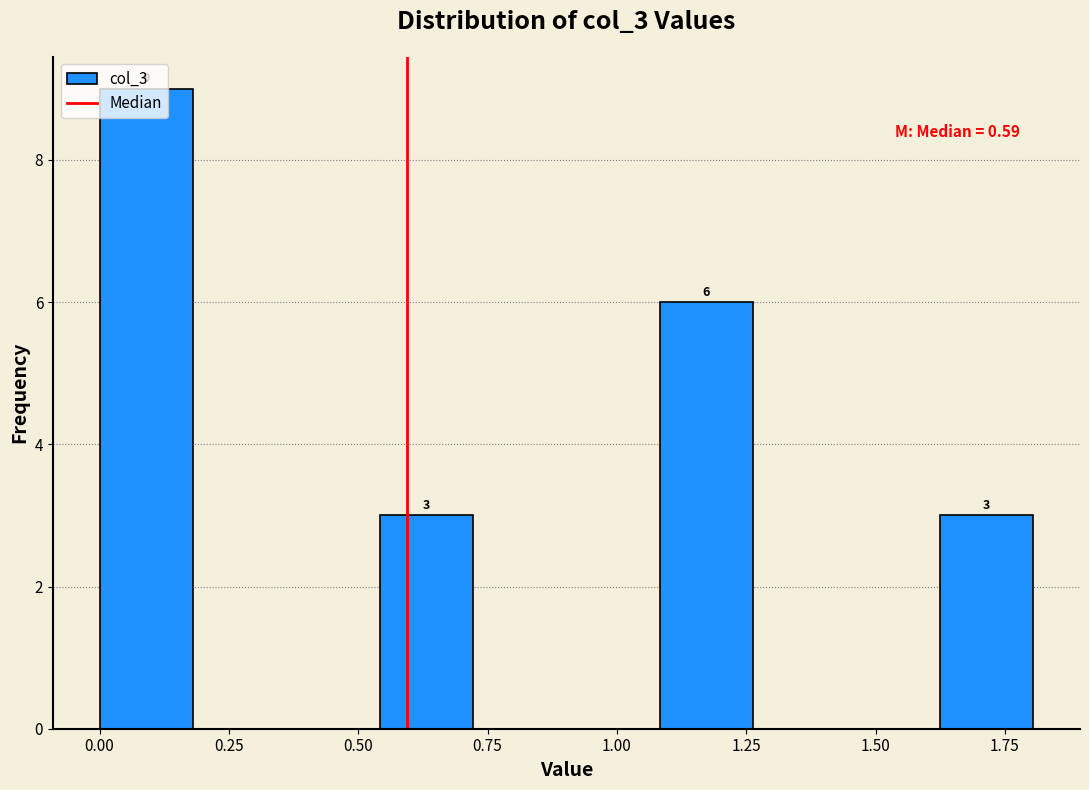

Around what value on the x-axis is the tallest bar? Give the approximate position of its centre, as read against the axis.

0.10